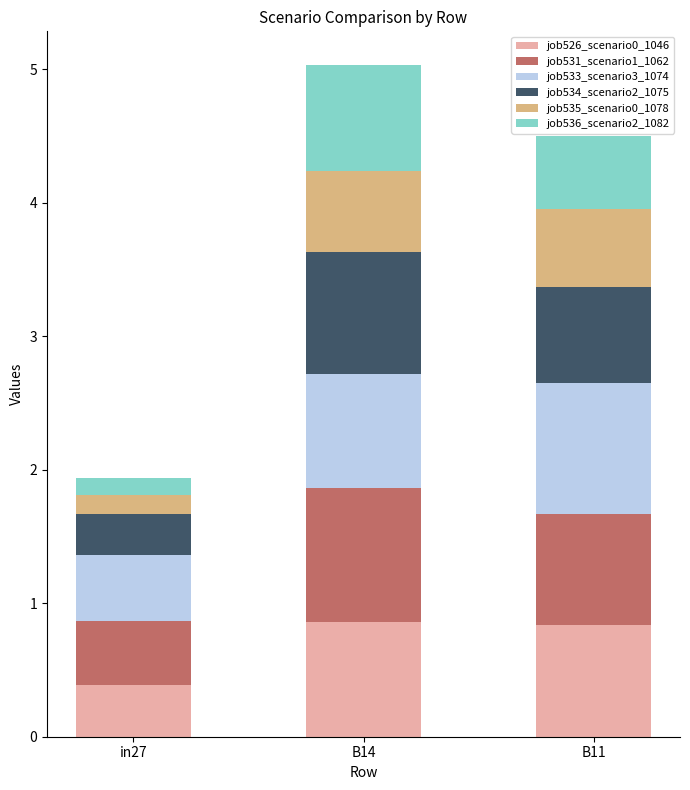

The job526_scenario0_1046 series shows 1.3 at B11. True or false?

False